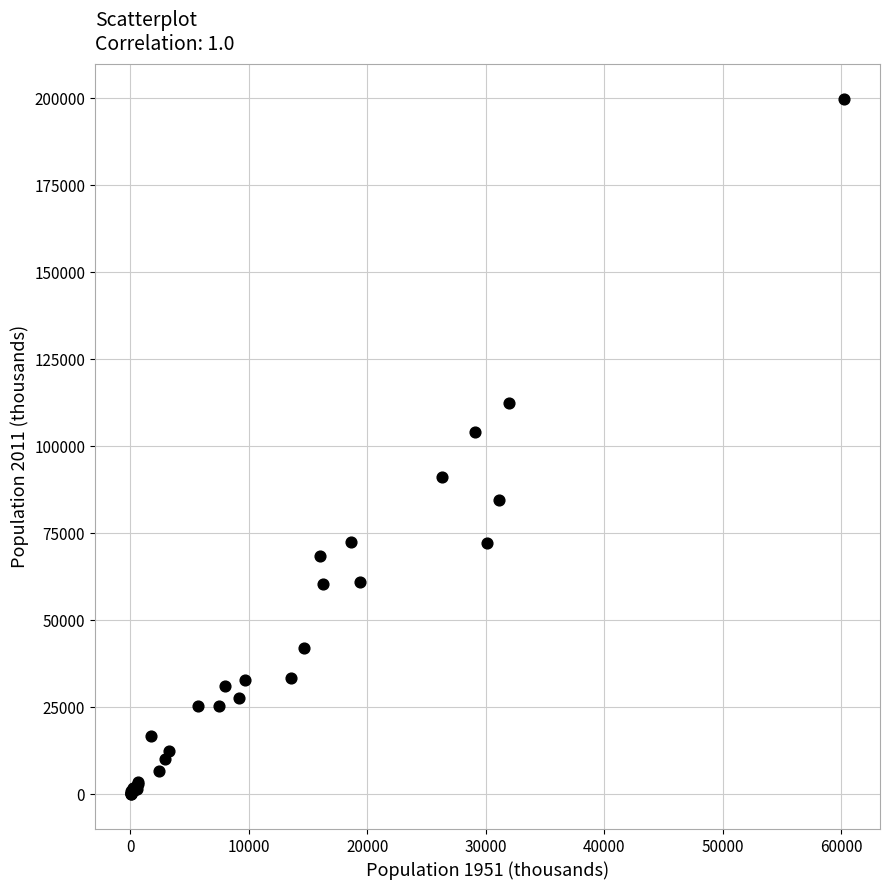

What Y value in the scatter plot is closest to 99938?

104099